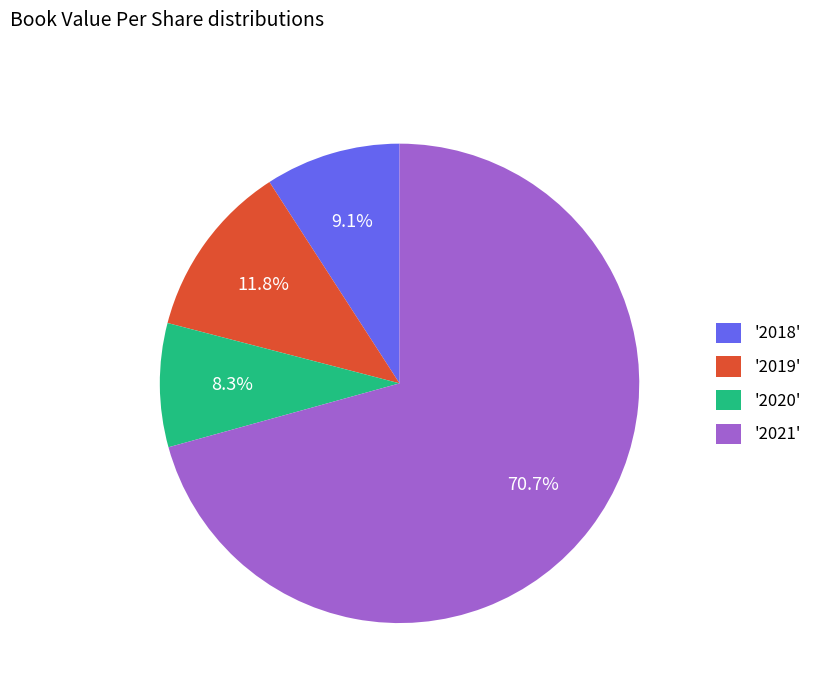

To the nearest percent, what is the average slice percentage?

25%